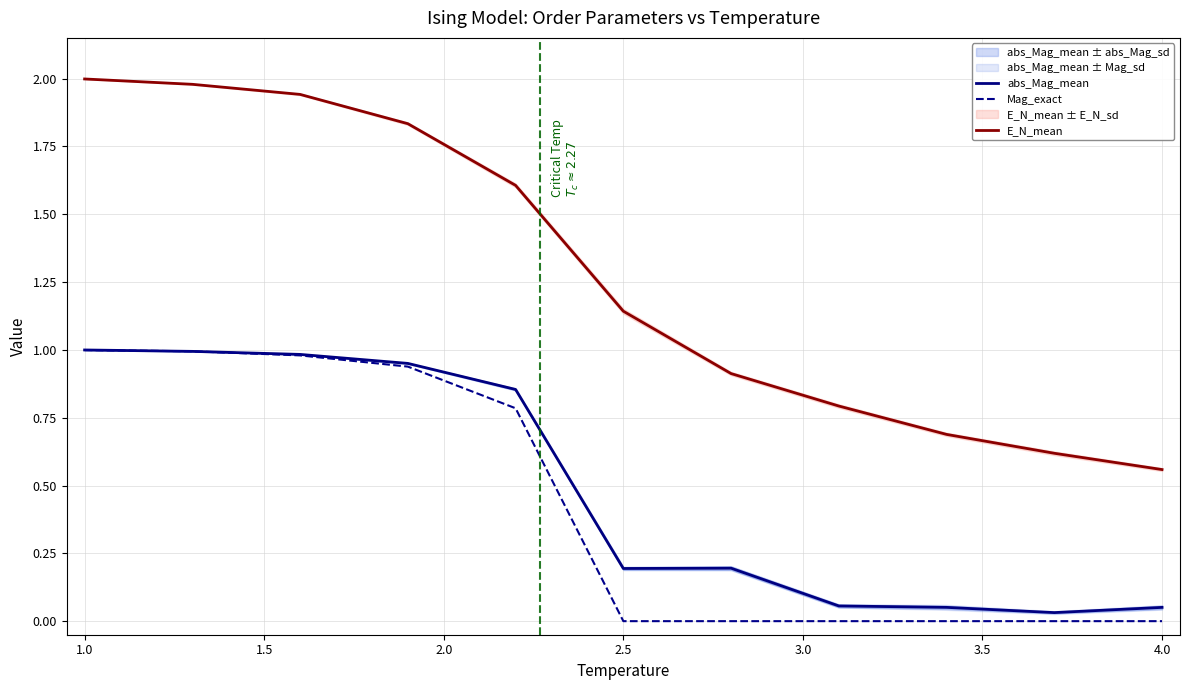

True or false: Mag_exact and E_N_mean intersect in this chart.

False